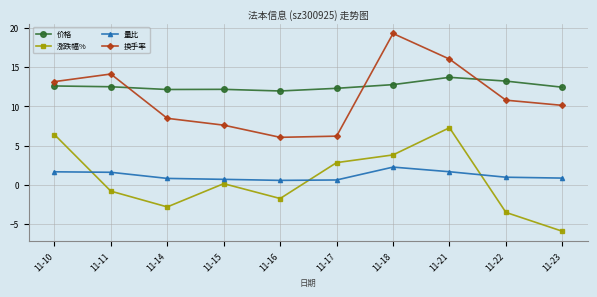

What is the sum of the 换手率 values at 11-22 and 11-15?

18.4